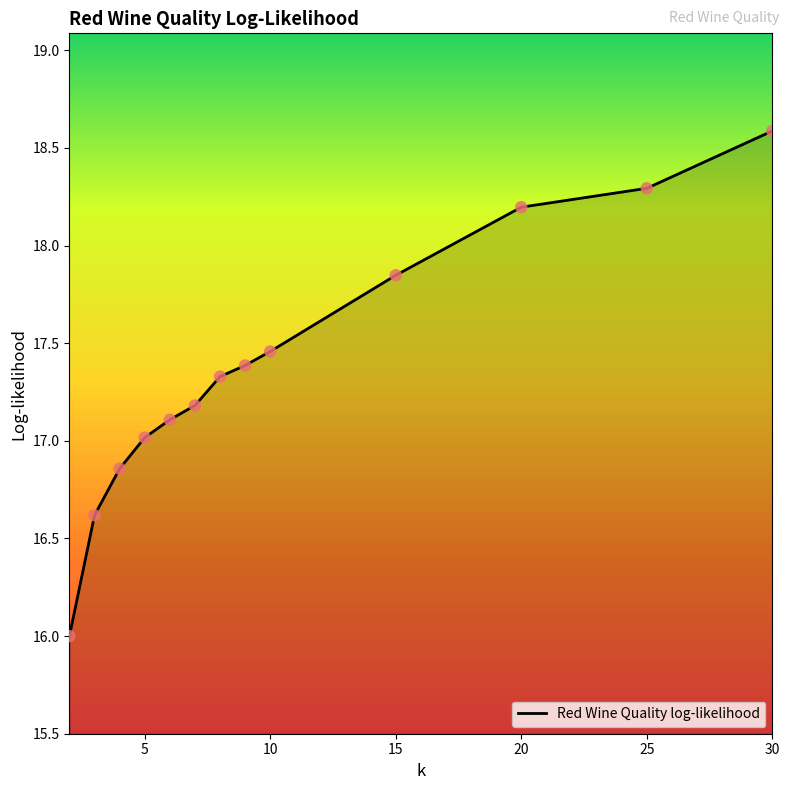

What is the minimum value shown in the chart?

16.0